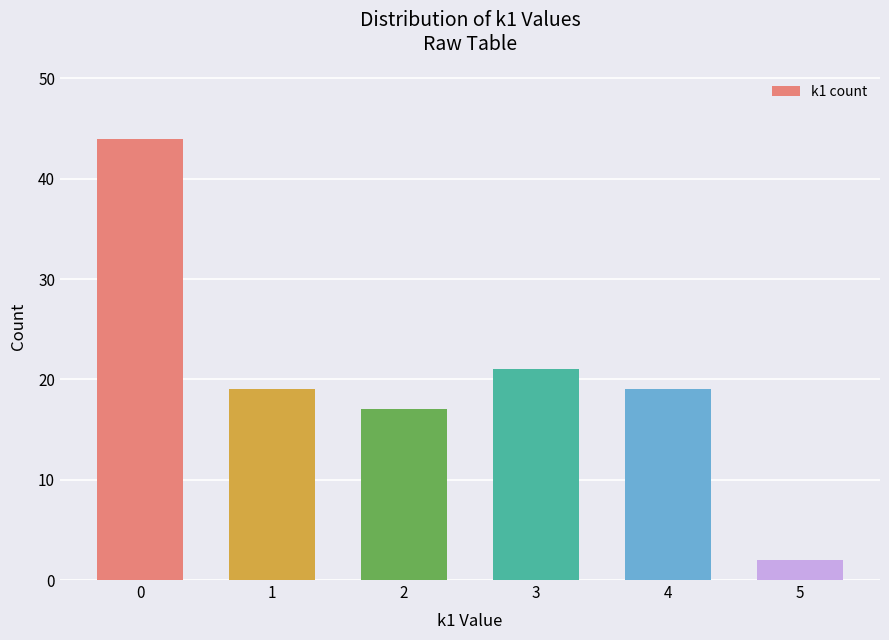

How many bars are there in total?

6